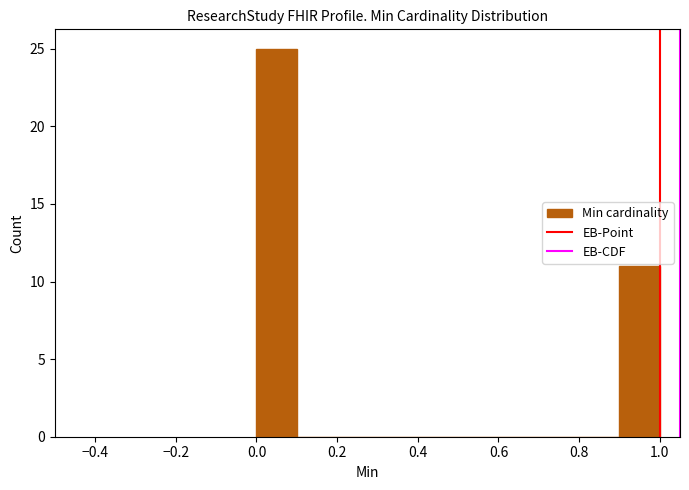

What is the height of the bar covering 0.9 to 1.0 on the x-axis? The values are not printed on the chart, so give them approximately, as read against the axis.

11